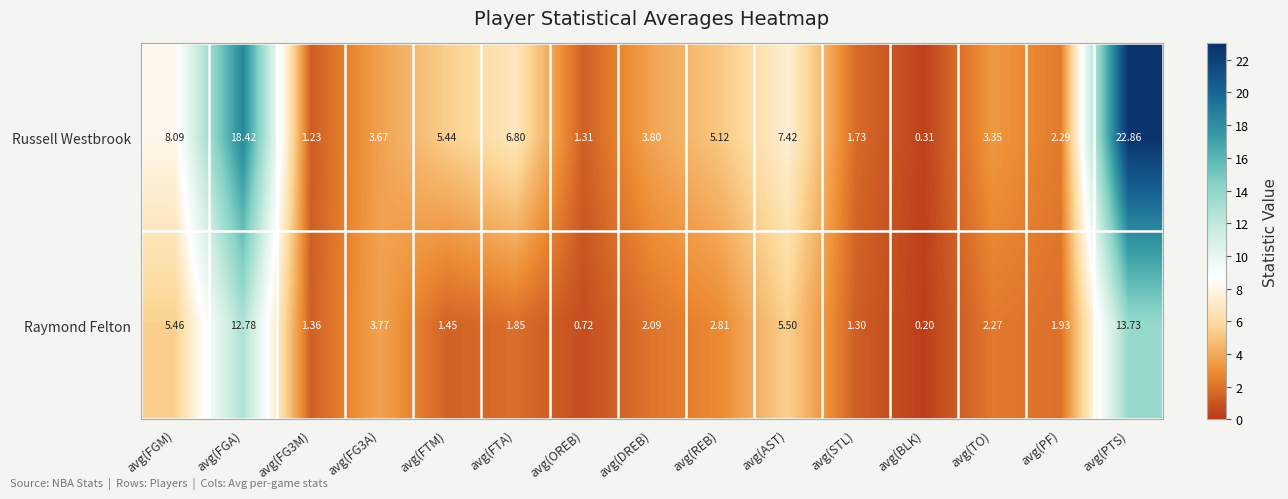

Which series has the widest spread of values?

Russell Westbrook